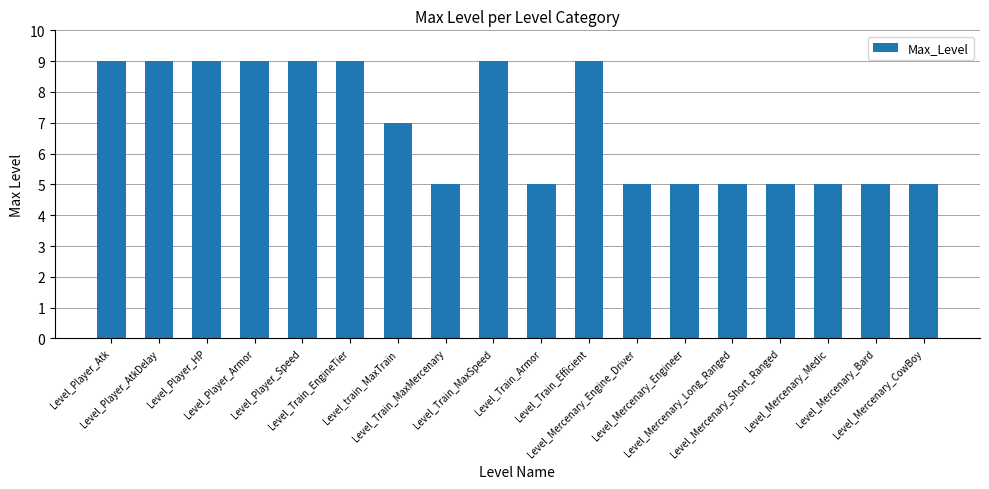

What is the label of the 13th bar from the left?

Level_Mercenary_Engineer